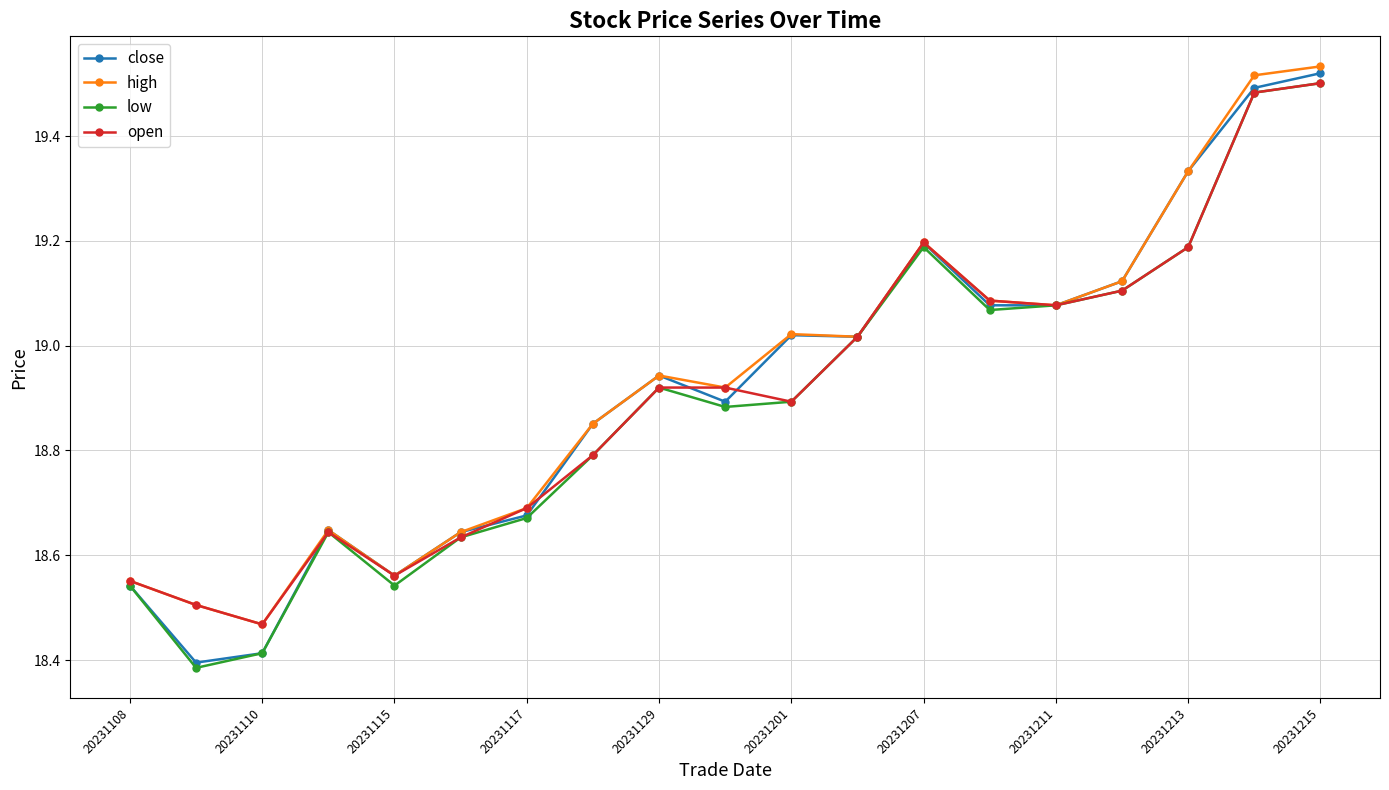

Which series has the widest spread of values?

close